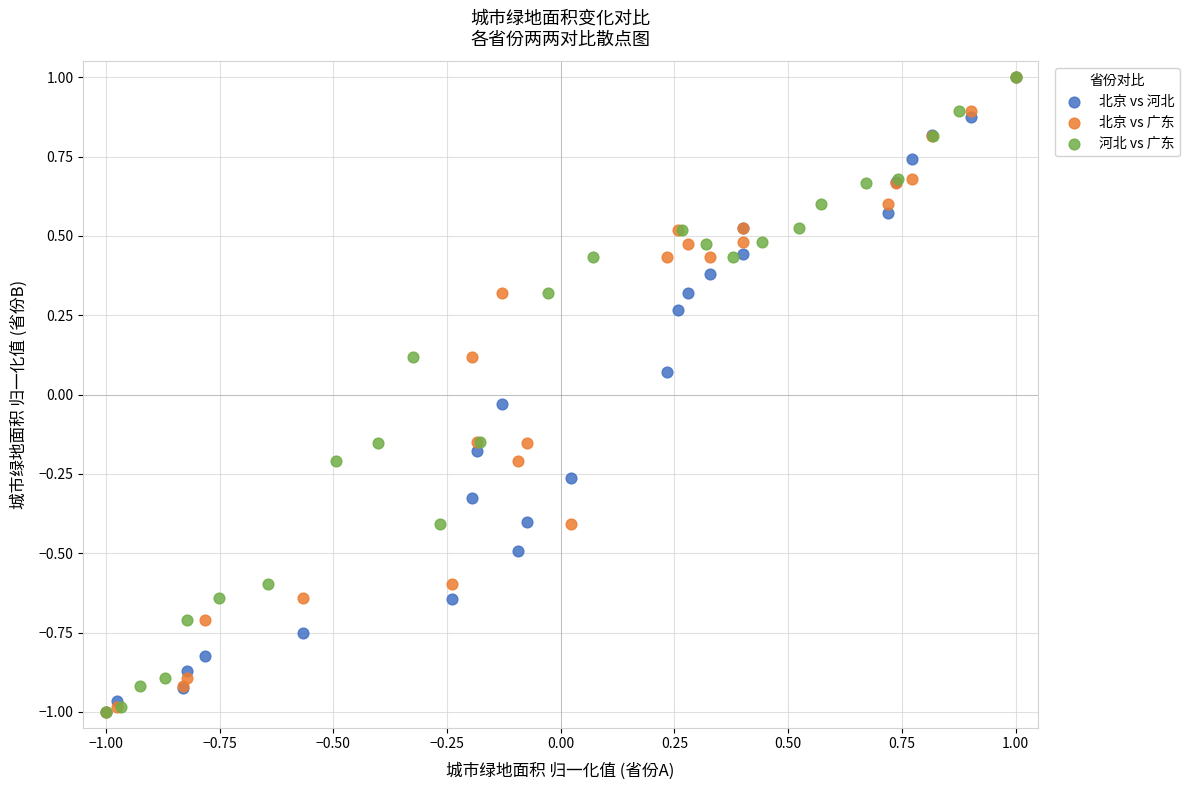

What are all the series names shown in the legend?

北京 vs 河北, 北京 vs 广东, 河北 vs 广东